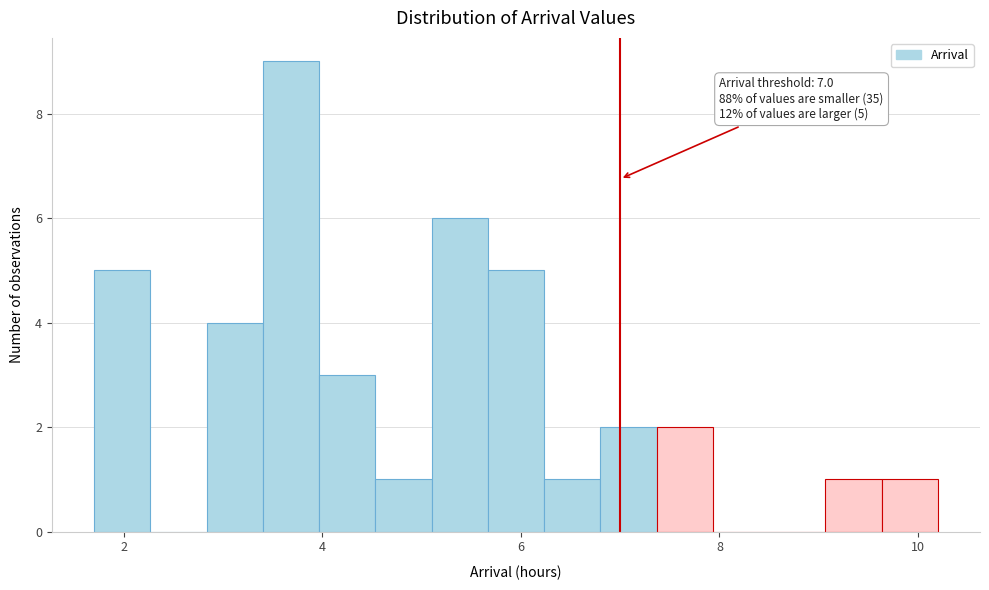

Around what value on the x-axis is the tallest bar? Give the approximate position of its centre, as read against the axis.

3.6